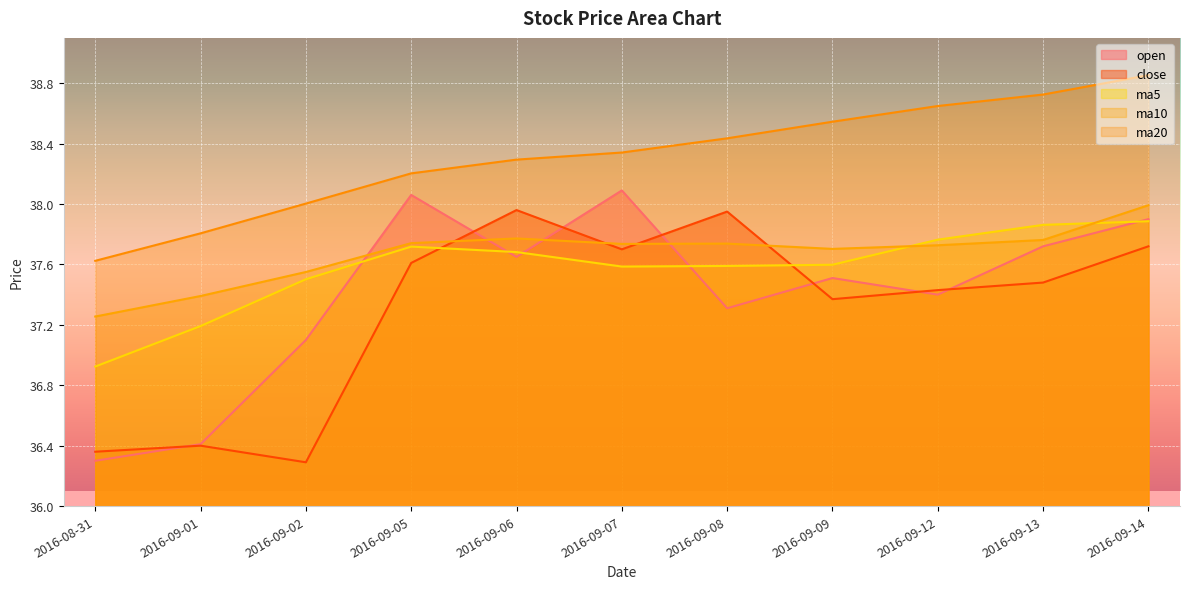

True or false: ma5 and close cross at least once.

True